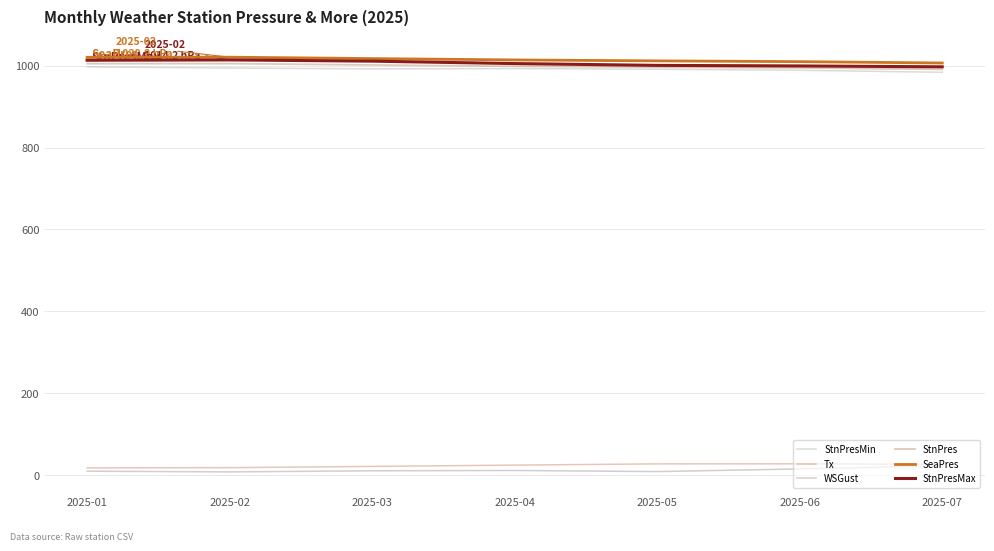

Which series has the widest spread of values?

StnPresMax